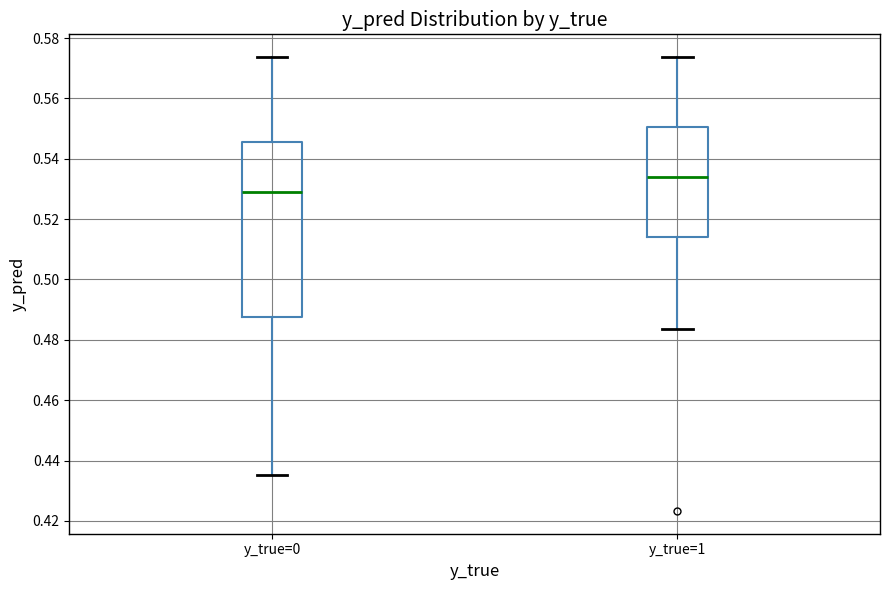

Where is the upper edge of the box for y_true=0 on the y-axis? The values are not printed on the chart, so give them approximately, as read against the axis.

0.546